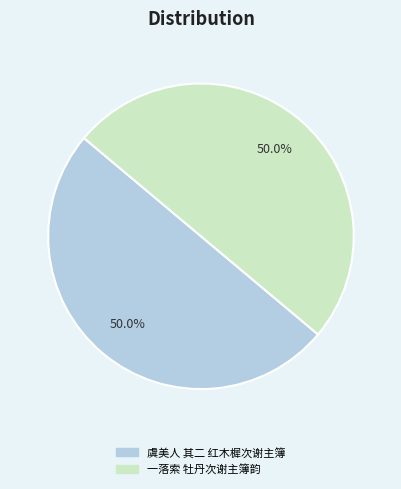

To the nearest percent, what is the combined percentage of 虞美人 其二 红木樨次谢主簿 and 一落索 牡丹次谢主簿韵?

100%